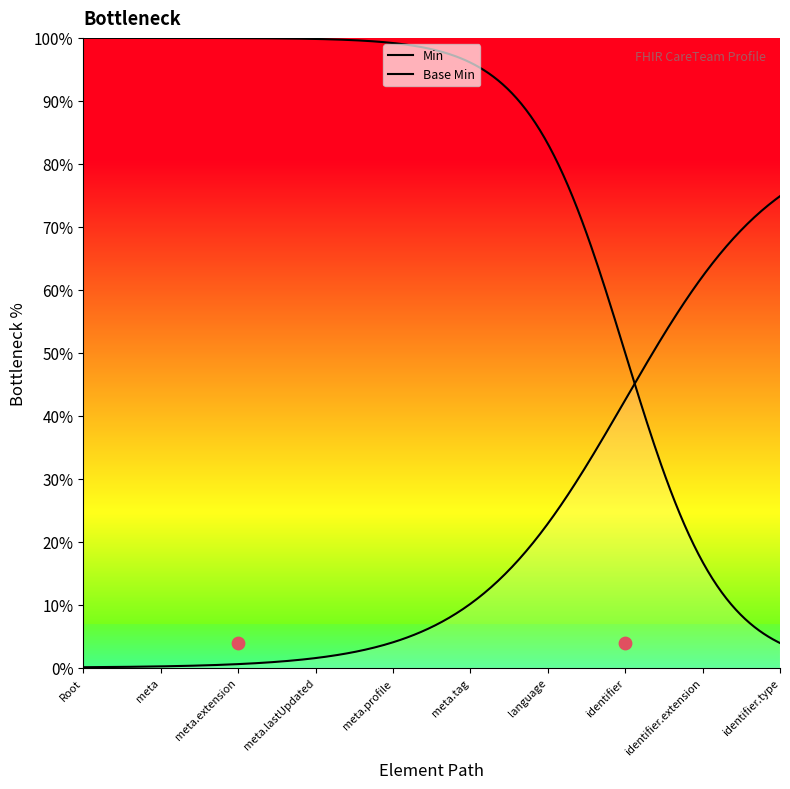

What are all the series names shown in the legend?

Base Min, Min